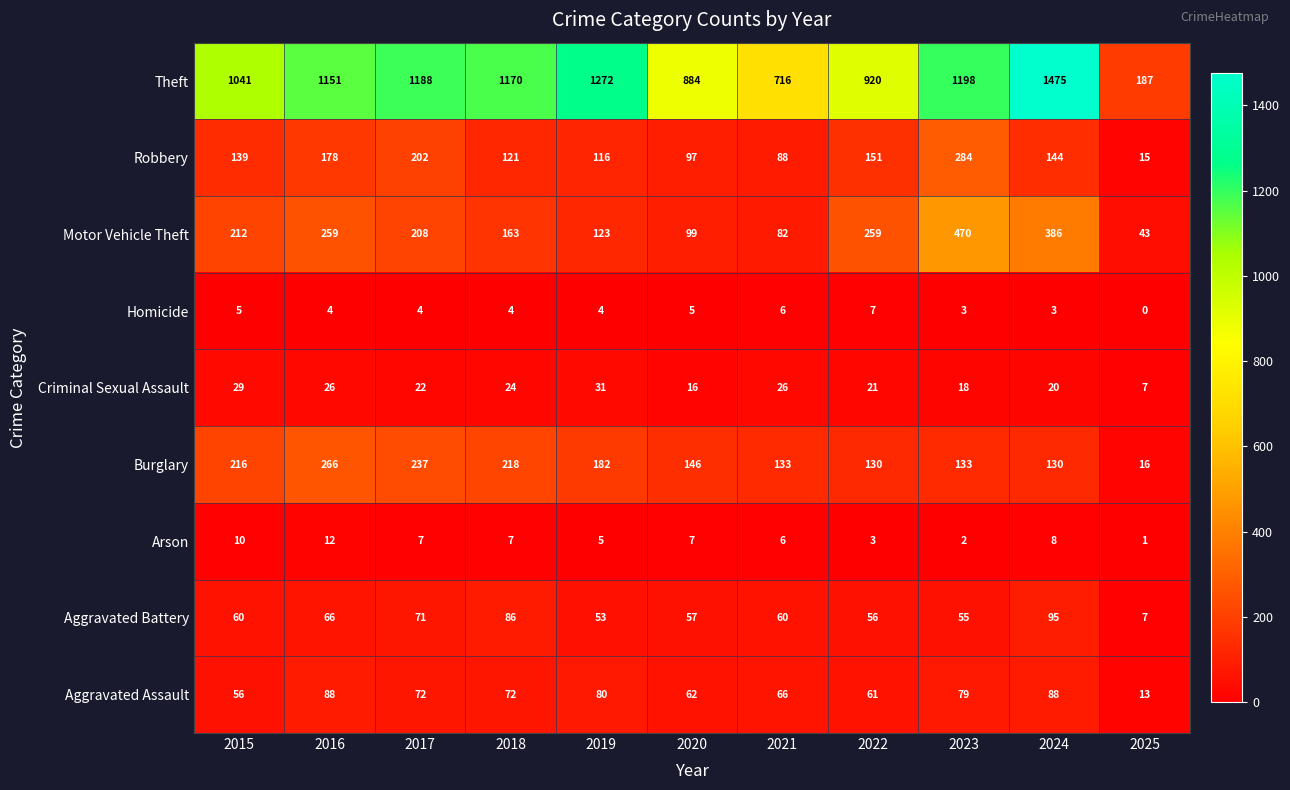

At which label does Motor Vehicle Theft reach its peak?

2023